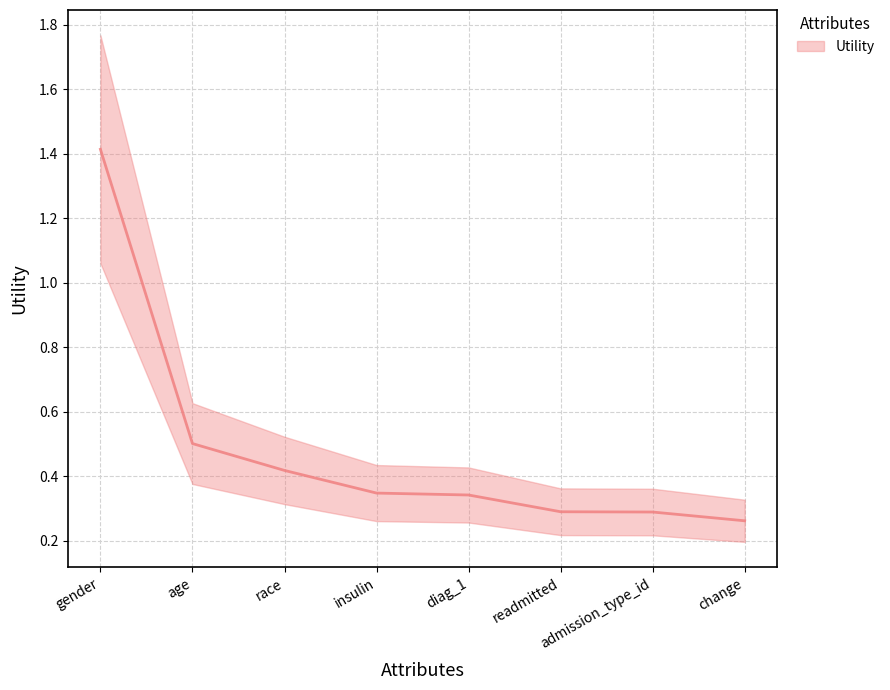

Reading left to right, what are all the values shown in this chart?

gender=1.4	age=0.5	race=0.4	insulin=0.3	diag_1=0.3	readmitted=0.3	admission_type_id=0.3	change=0.3